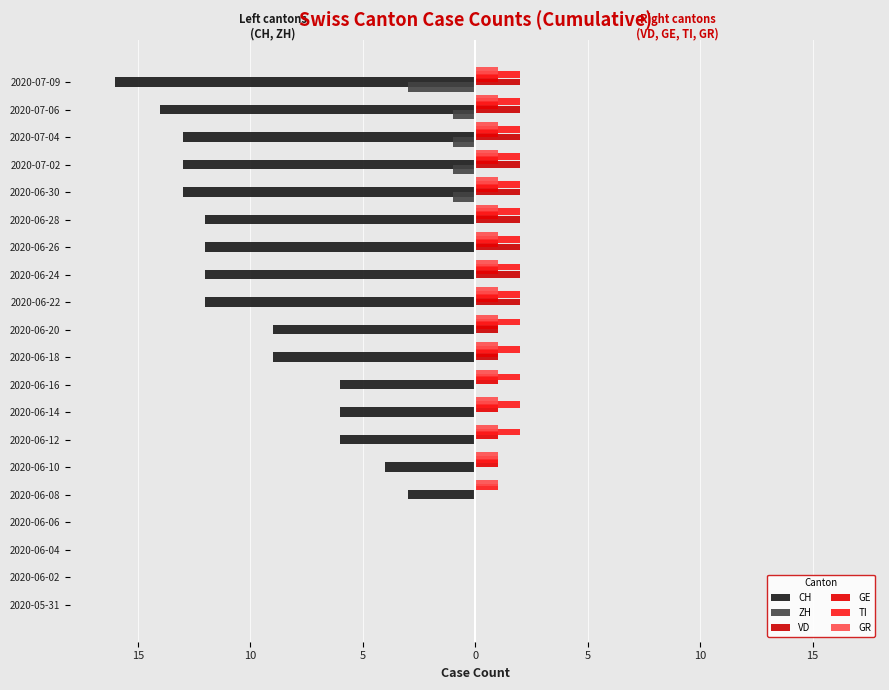

Which series has the largest range (max minus min)?

CH